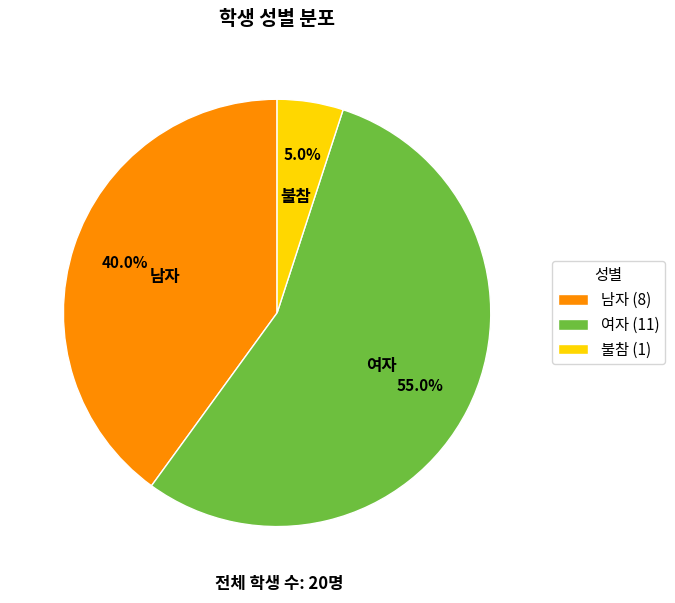

What is the ratio of the value at 여자 to the value at 남자?

1.4